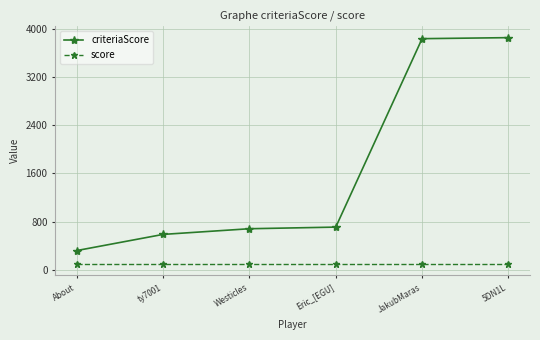

True or false: score and criteriaScore cross at least once.

False